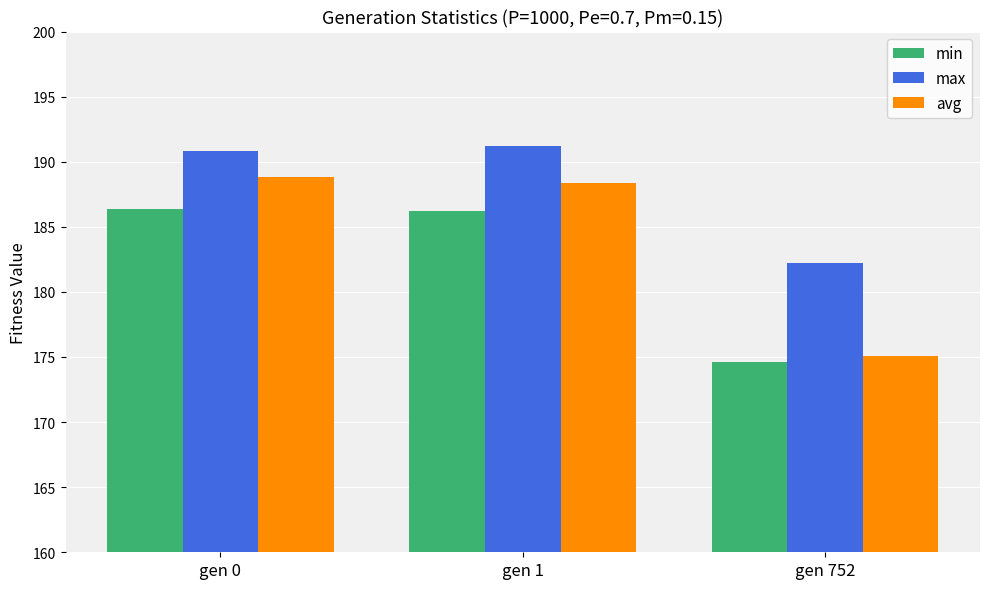

What is the total value across all series at gen 1?

565.7